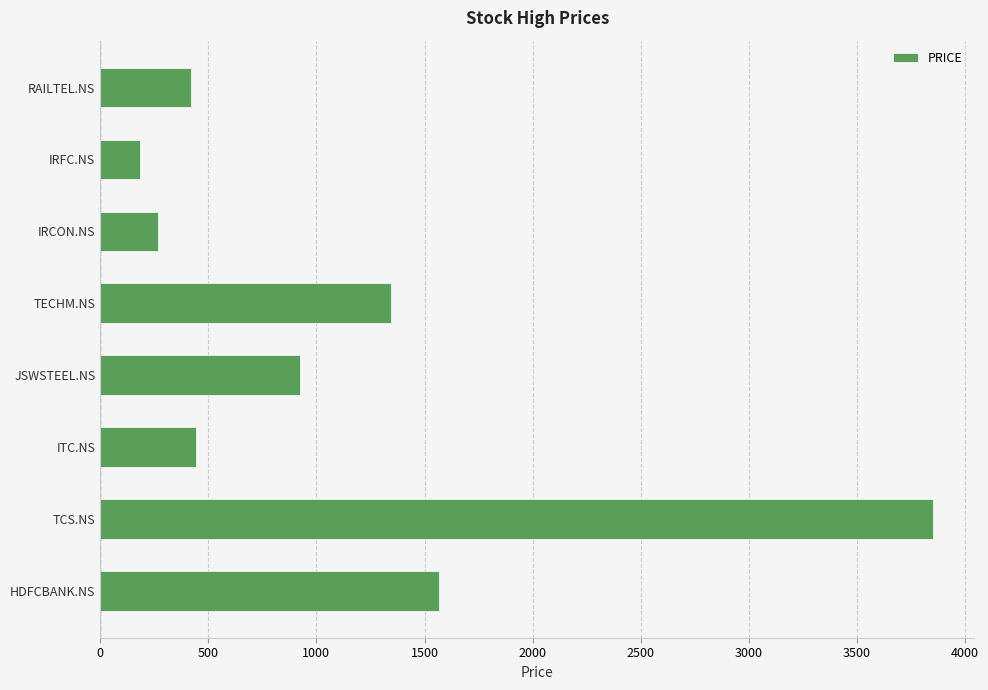

Where is the data nearest to the value 2016?

HDFCBANK.NS